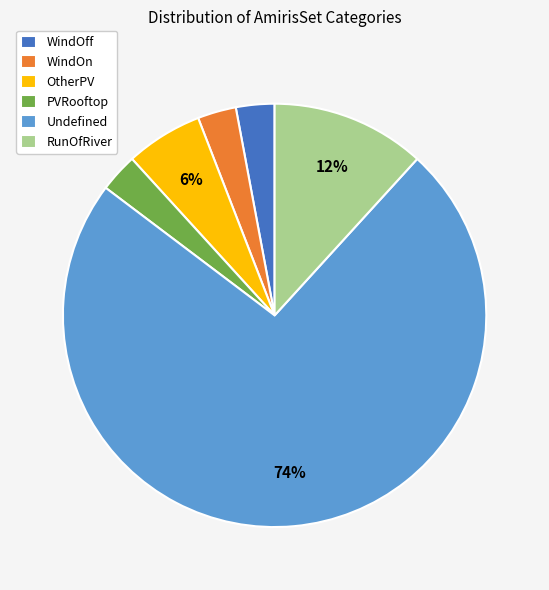

Count the number of slices in the pie.

6